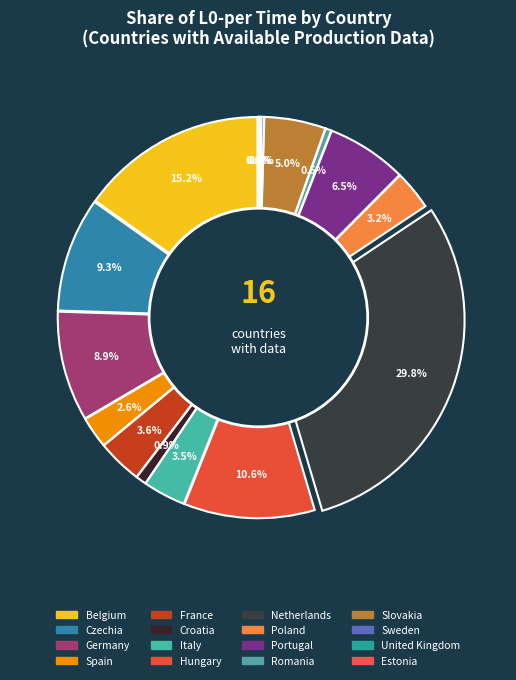

How many slices are in this pie chart?

16